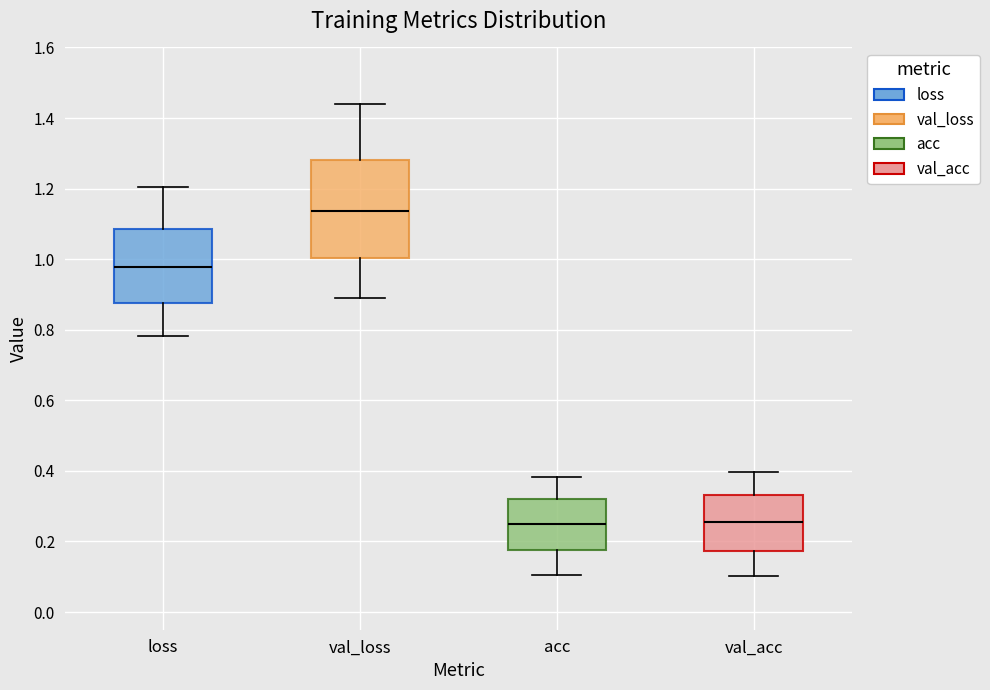

Comparing the boxes themselves (not the whiskers), which one is the tallest?

val_loss